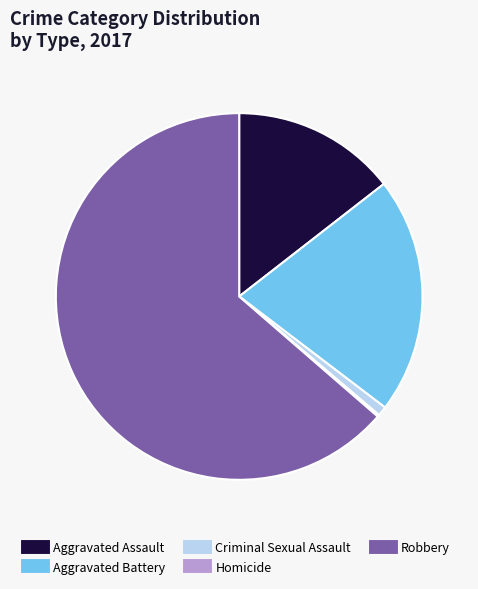

Which category accounts for the majority?

Robbery